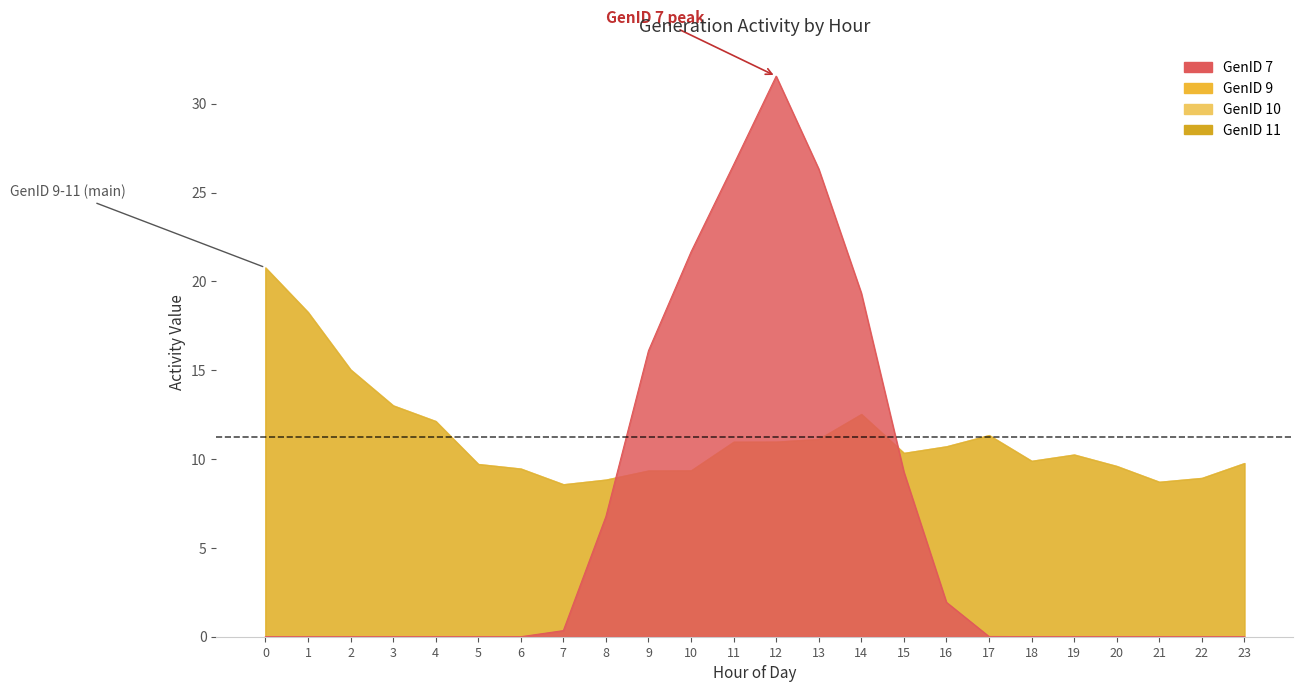

Reading left to right, what are all the values shown in this chart?

GenID 7: 0.0	0.0	0.0	0.0	0.0	0.0	0.0	0.3	6.8	16.1	21.7	26.6	31.6	26.3	19.3	9.3	1.9	0.0	0.0	0.0	0.0	0.0	0.0	0.0
GenID 9: 20.8	18.3	15.0	13.0	12.1	9.7	9.5	8.6	8.8	9.4	9.4	11.0	11.0	11.1	12.5	10.3	10.7	11.3	9.9	10.3	9.6	8.7	8.9	9.8
GenID 10: 20.8	18.3	15.0	13.0	12.1	9.7	9.5	8.6	8.8	9.4	9.4	11.0	11.0	11.1	12.5	10.3	10.7	11.3	9.9	10.3	9.6	8.7	8.9	9.8
GenID 11: 20.8	18.3	15.0	13.0	12.1	9.7	9.5	8.6	8.8	9.4	9.4	11.0	11.0	11.1	12.5	10.3	10.7	11.3	9.9	10.3	9.6	8.7	8.9	9.8